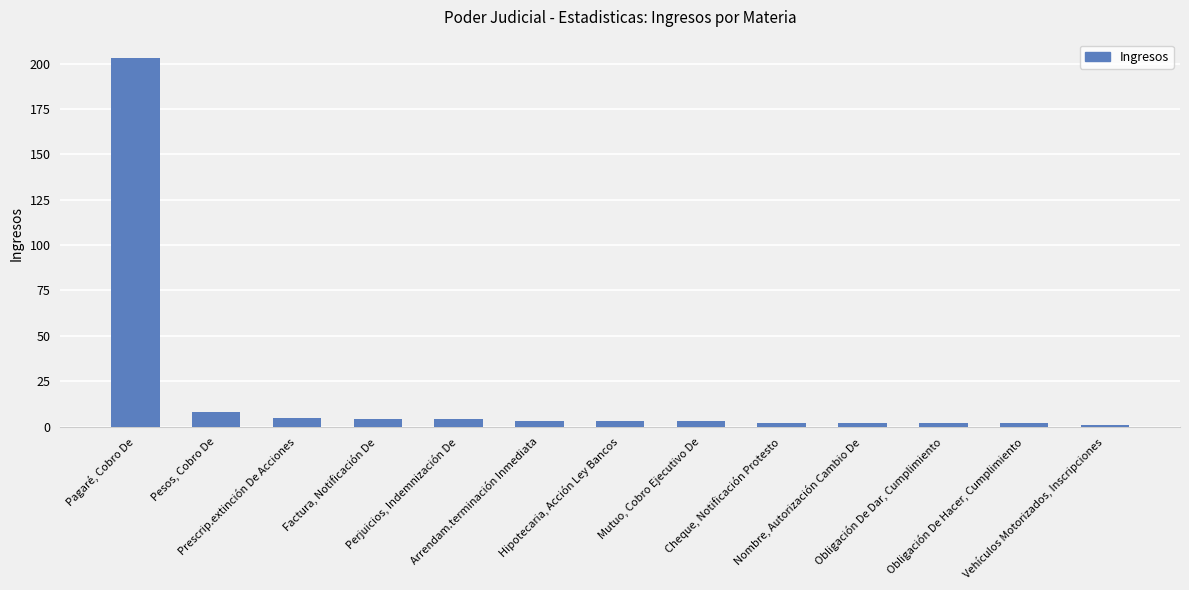

What is the ratio of the value at Nombre, Autorización Cambio De to the value at Cheque, Notificación Protesto?

1.0